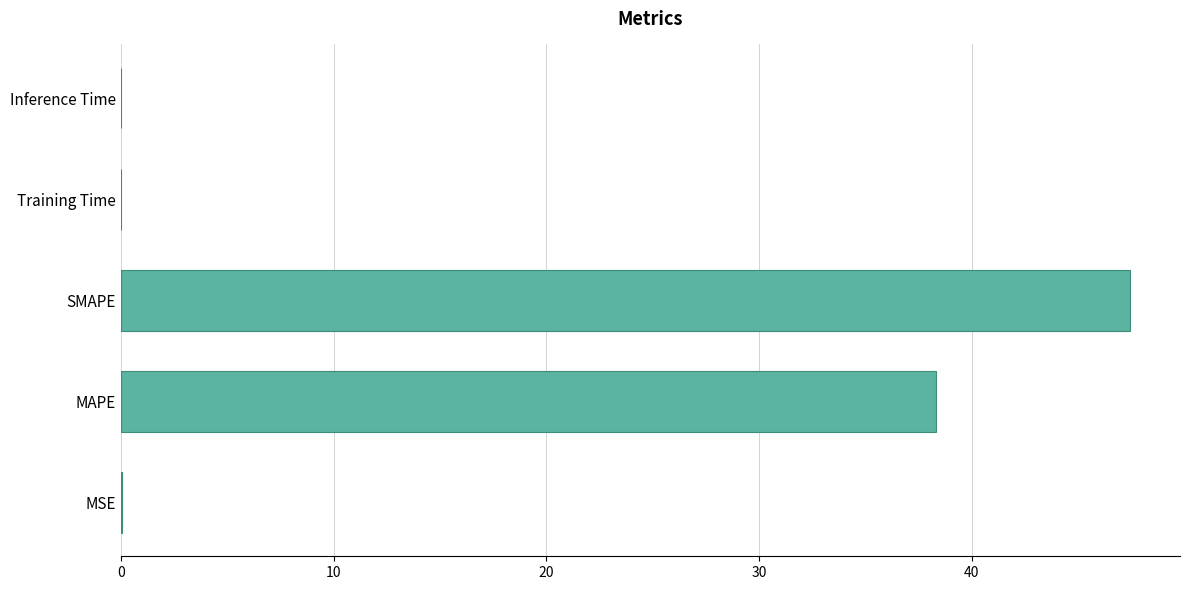

What is the maximum value shown in the chart?

47.4